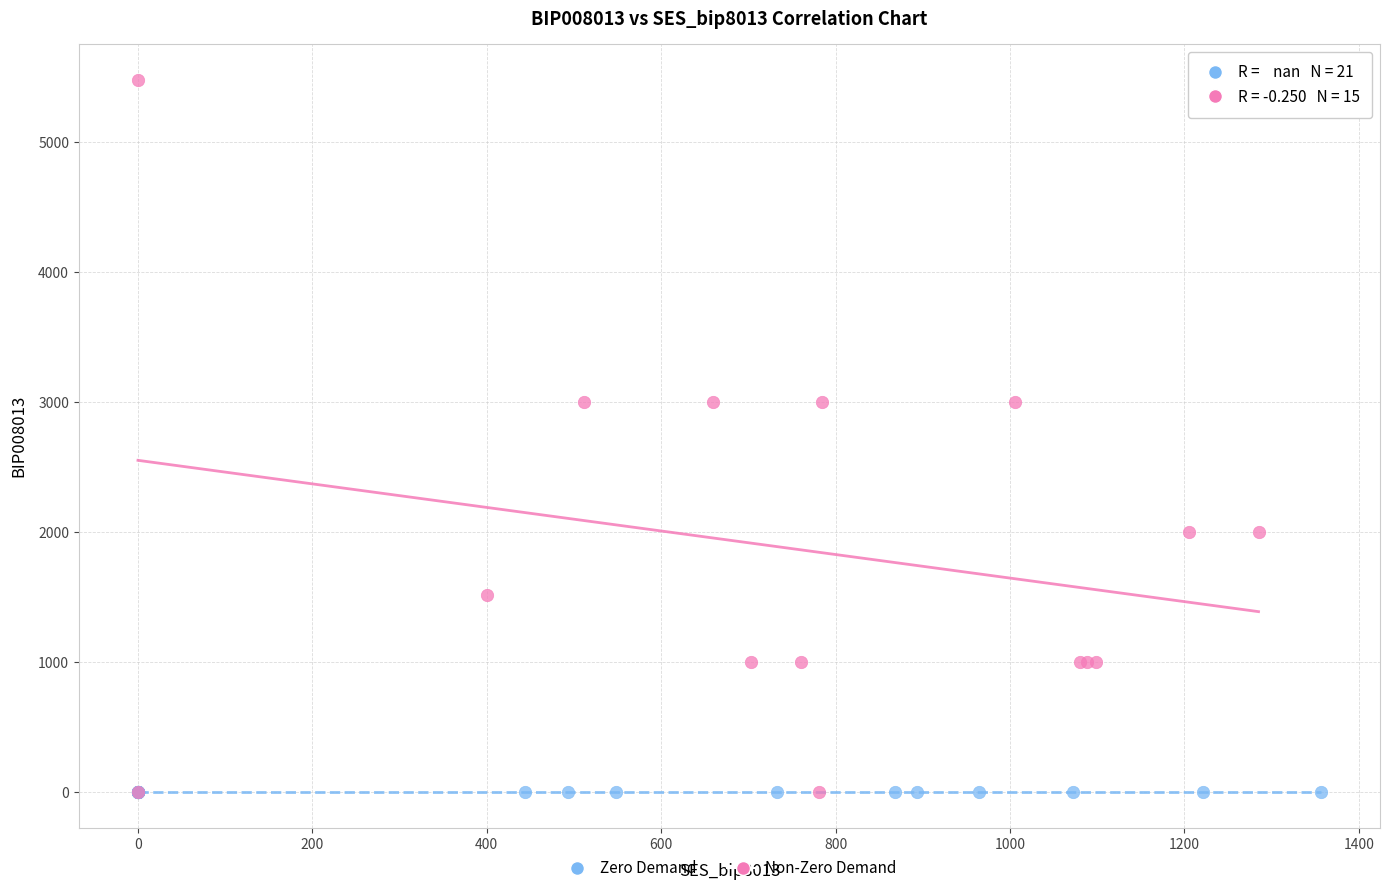

Which series contains the highest Y value?

Non-Zero Demand